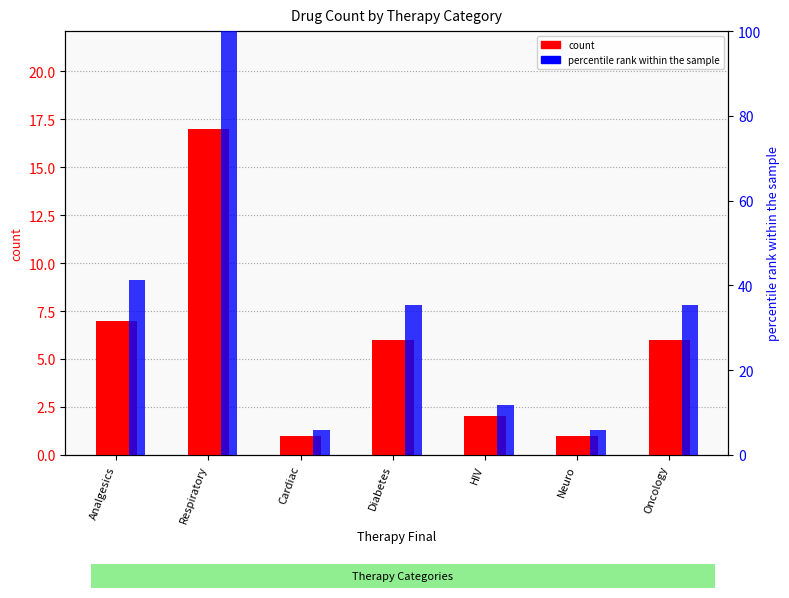

What is the sum of the count values at Diabetes and Analgesics?

13.0